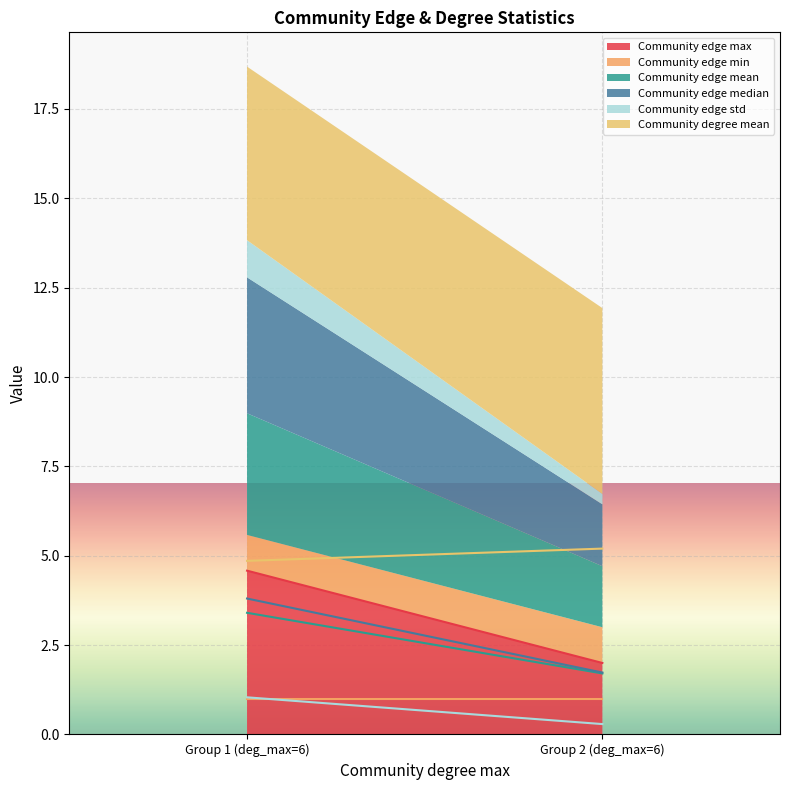

Read the Community edge std value at 6.

0.3